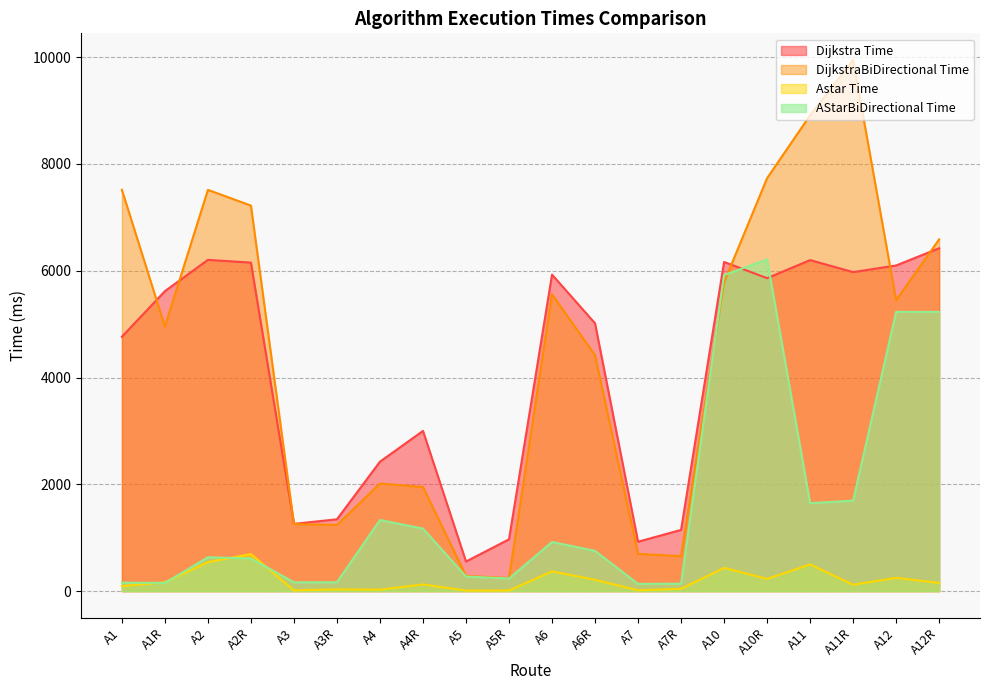

True or false: Dijkstra Time and Astar Time cross at least once.

False